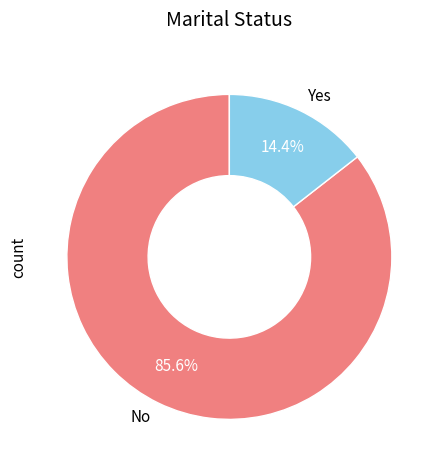

Does Yes account for over 50% of the chart?

No